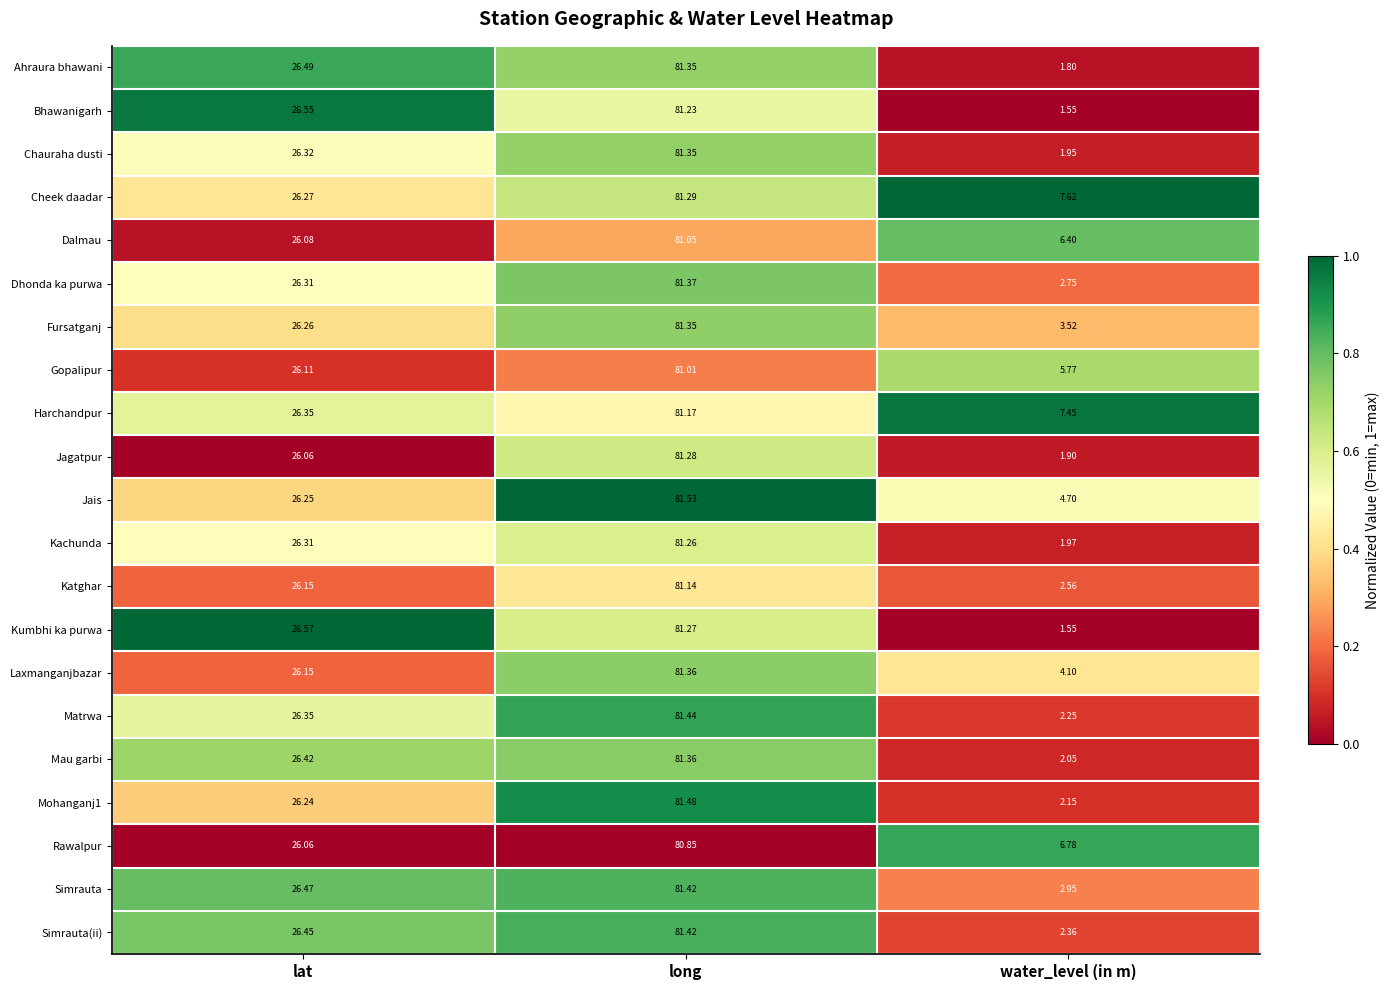

Where does the Kachunda series first go above 26?

lat